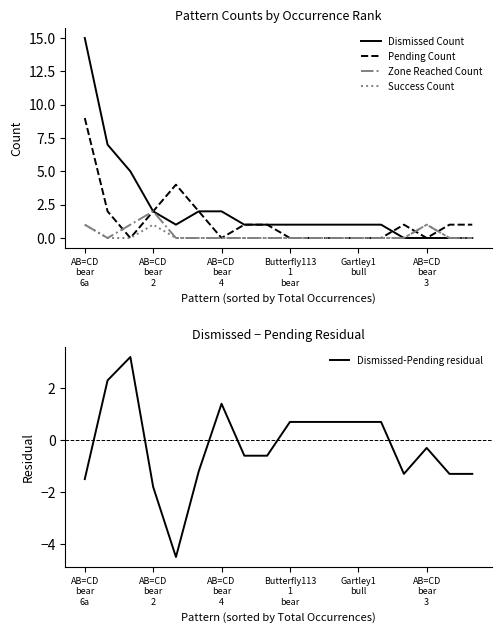

Which series changed the most between 10 and 12?

Dismissed Count